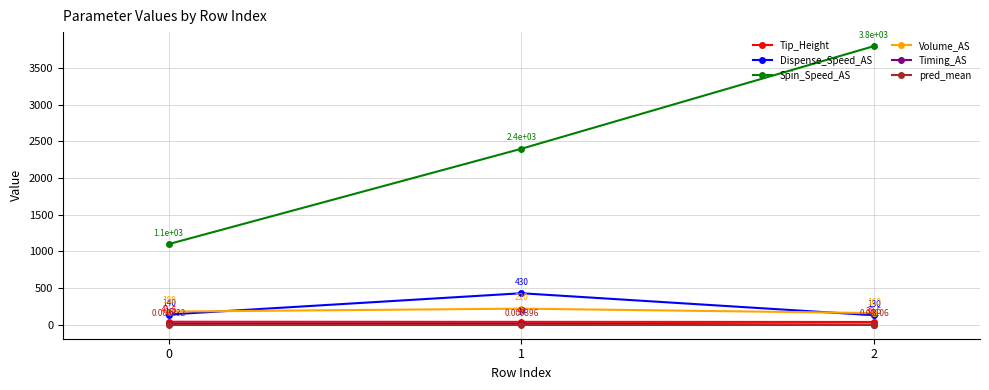

Rank the series at 0 from highest to lowest value.

Spin_Speed_AS, Volume_AS, Dispense_Speed_AS, Tip_Height, Timing_AS, pred_mean